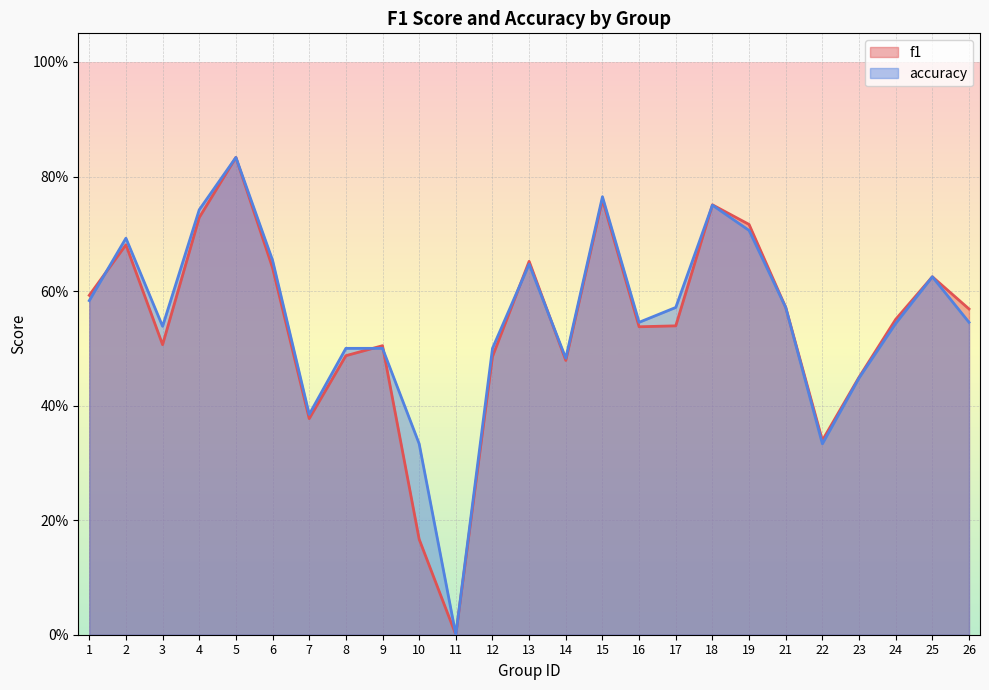

Where do f1 and accuracy first cross each other?

1 and 2